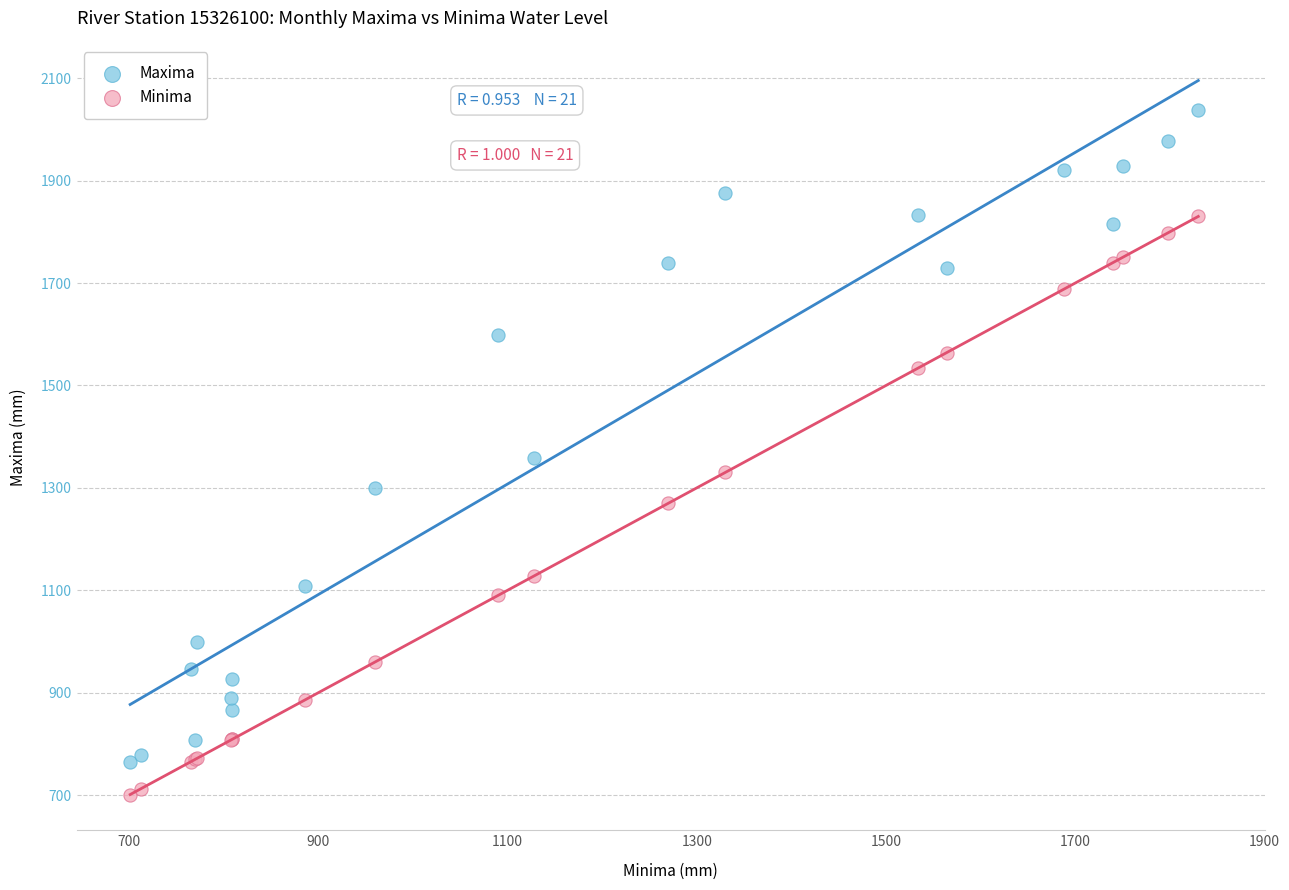

What is the X range (max minus min) for the scatter plot?

1129